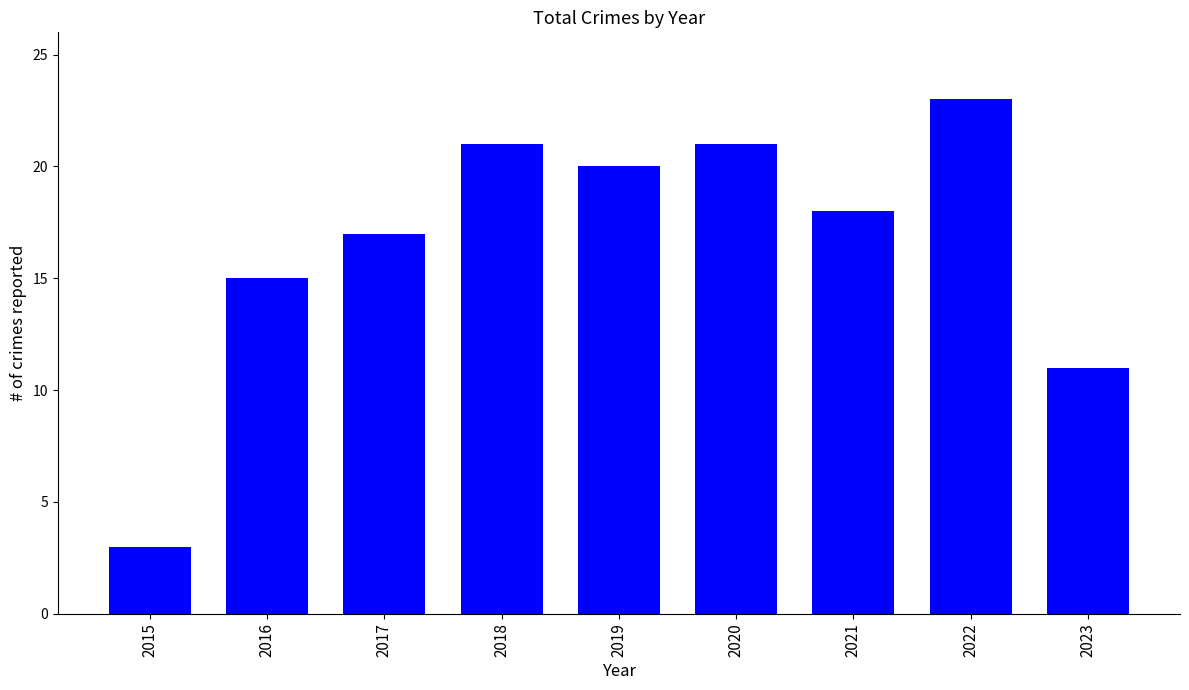

The value at 2016 is 15. True or false?

True